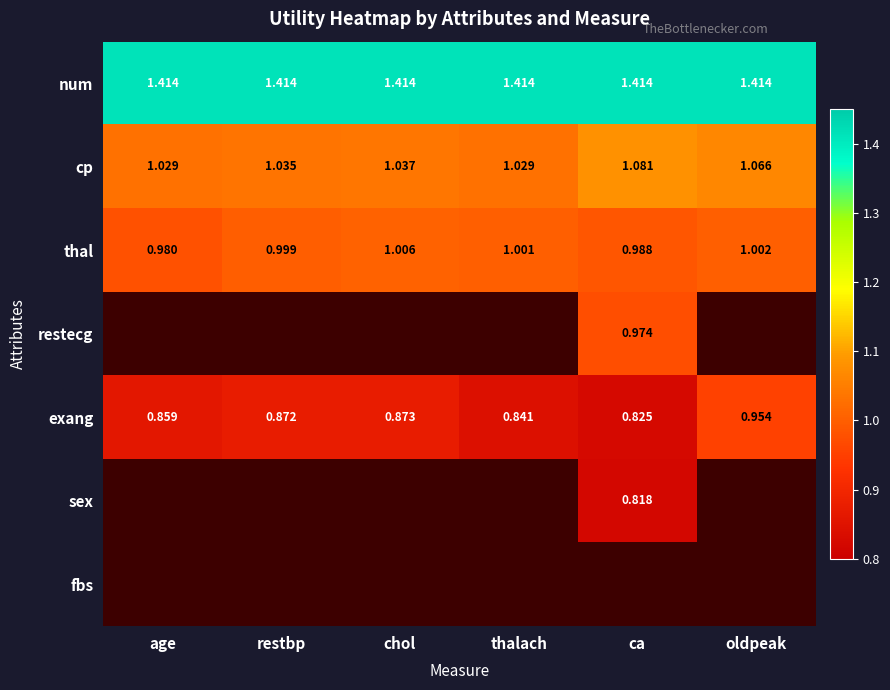

Which series changed the most between thalach and oldpeak?

exang